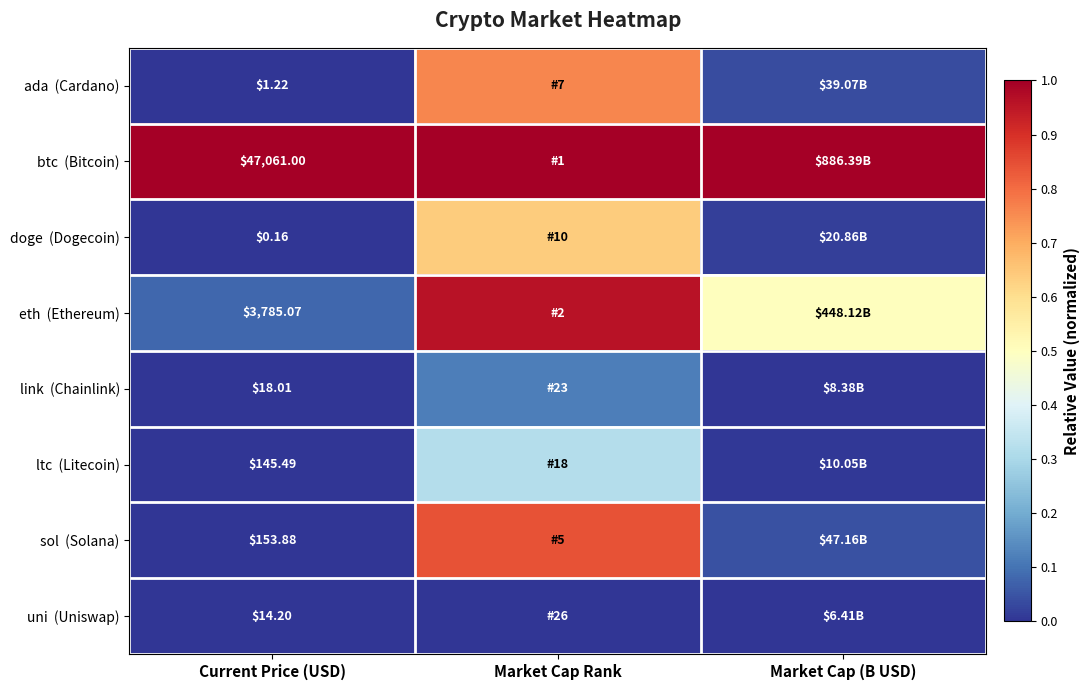

At which category is the sum across all series the highest?

Market Cap Rank